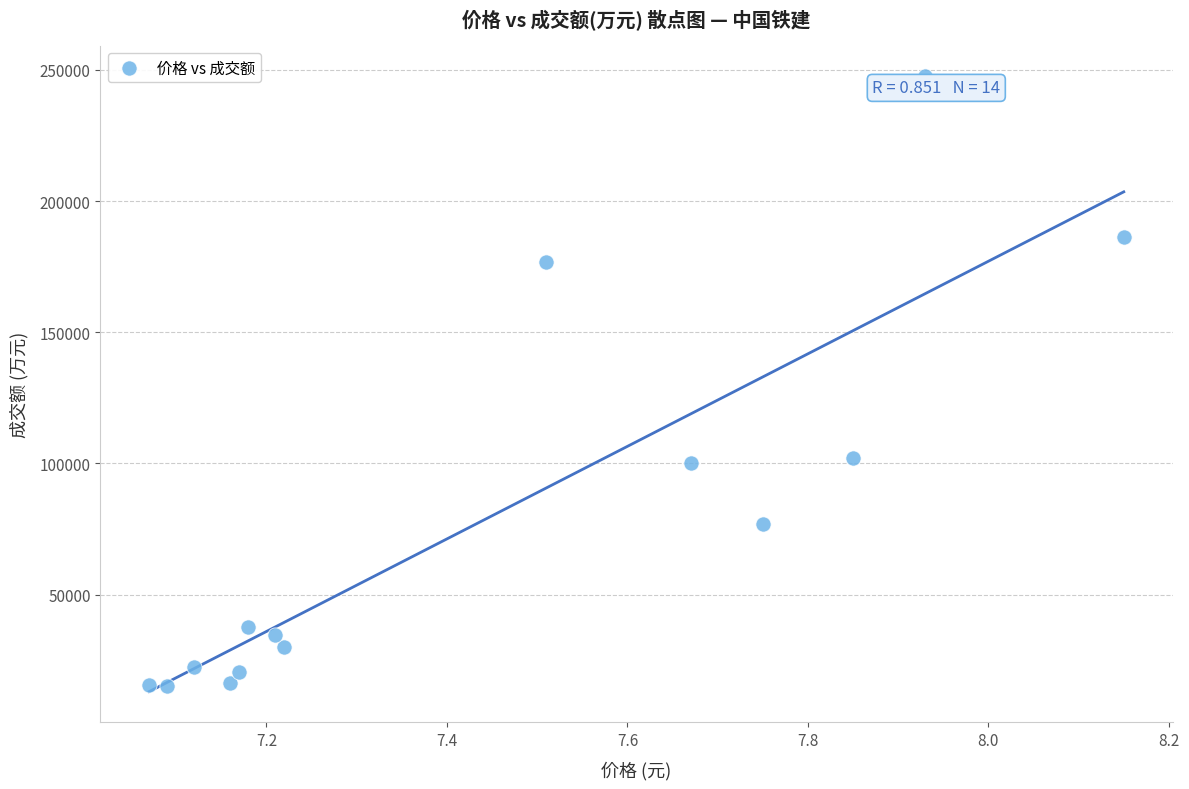

What is the range of Y values (max minus min)?

232344